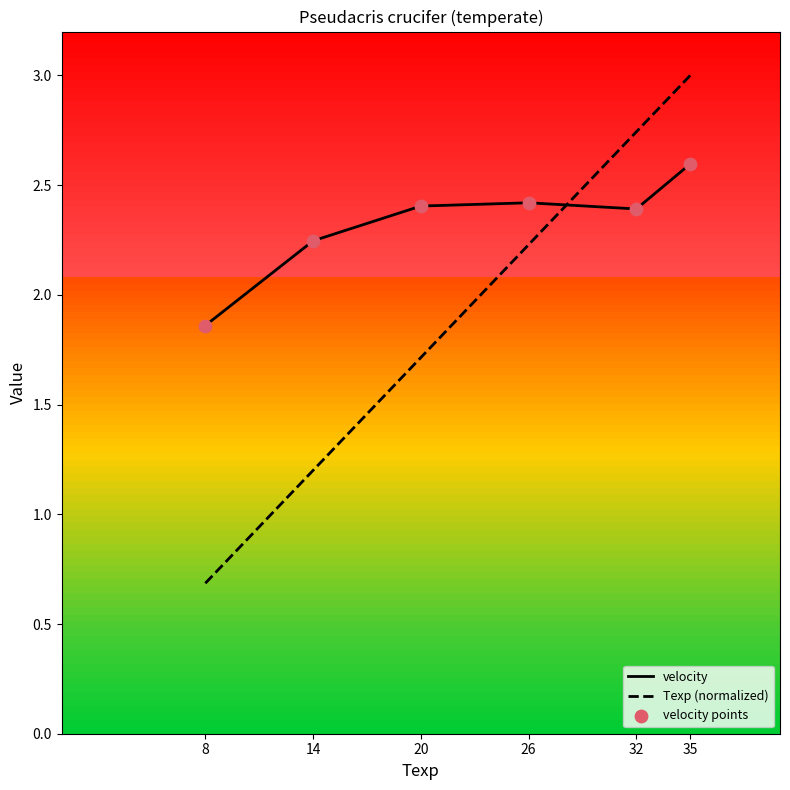

At which category is the sum across all series the highest?

35